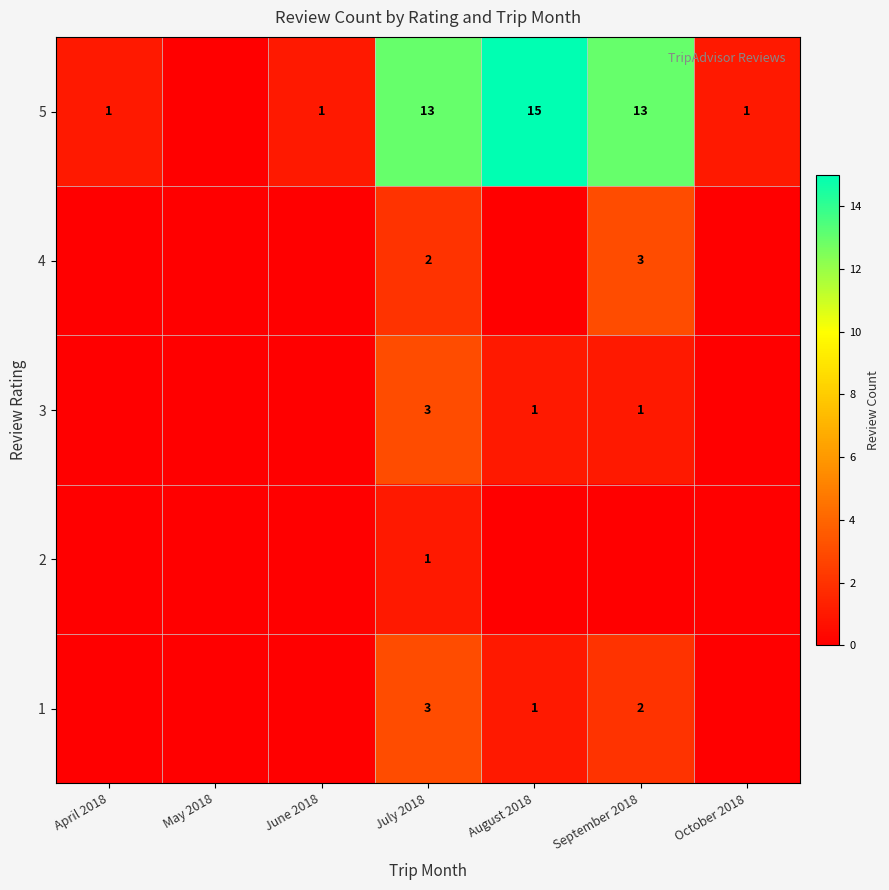

Is it true that 3 equals 3 at July 2018?

True